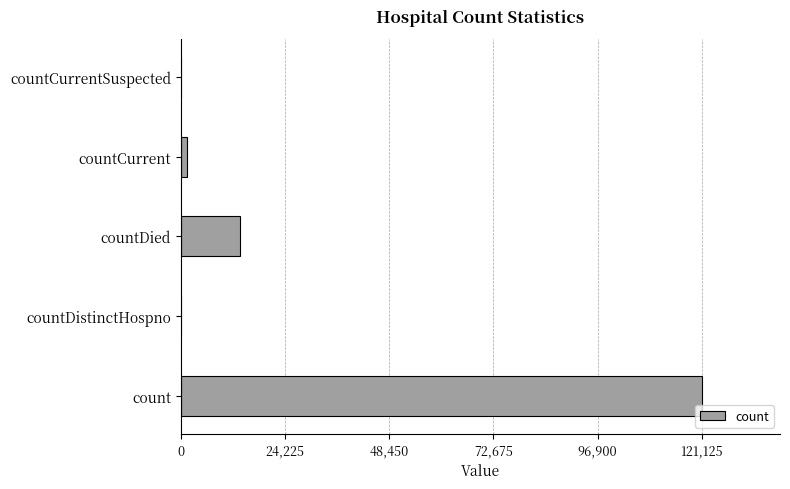

Are the bars horizontal?

Yes